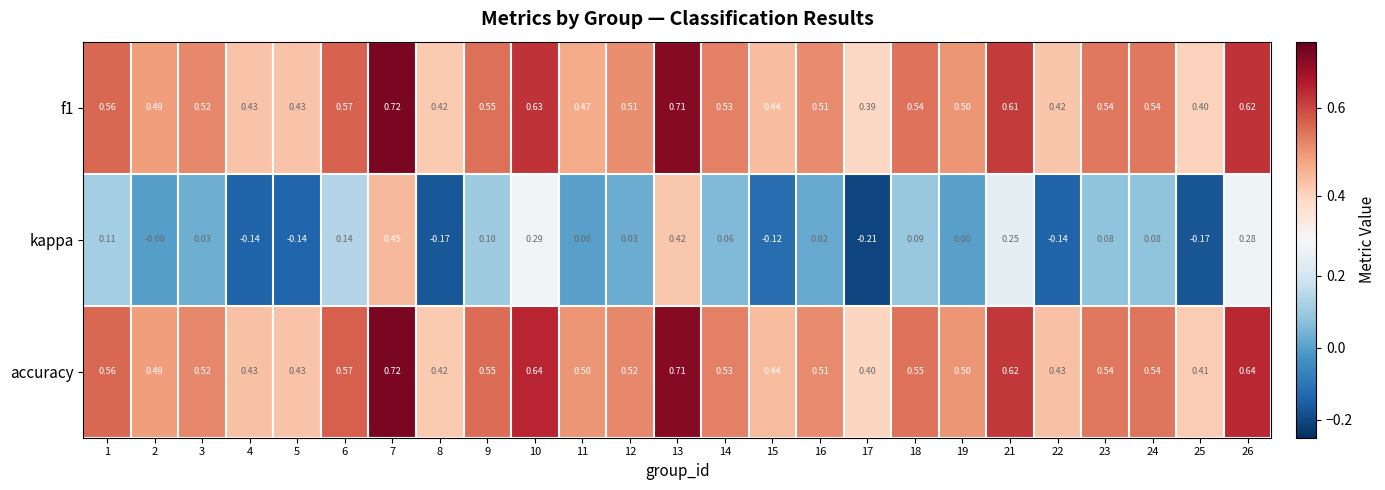

Is the value of accuracy at 3 greater than the value of kappa at 9?

Yes